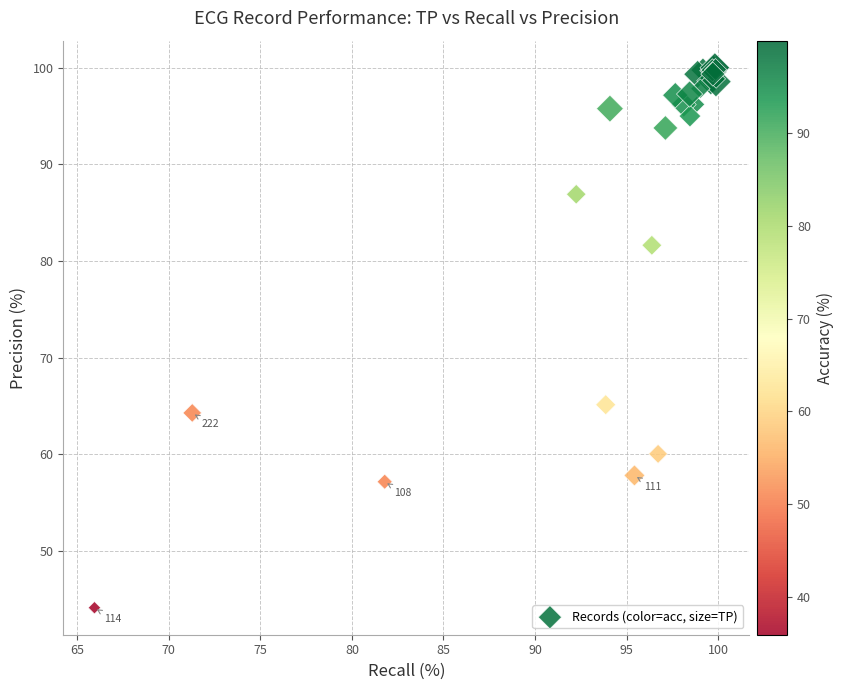

What Y value in the scatter plot is closest to 72?

65.1